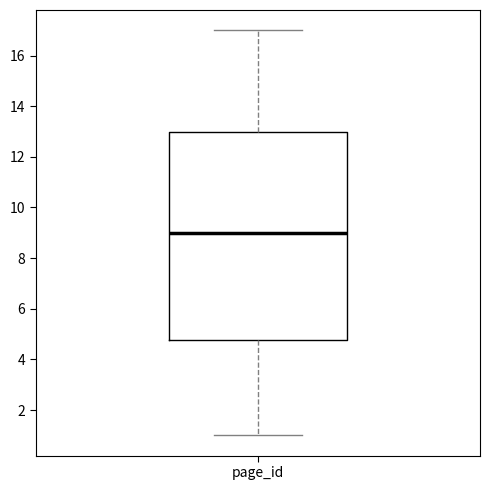

Where does the lower whisker of the box for page_id end on the y-axis? The values are not printed on the chart, so give them approximately, as read against the axis.

1.0